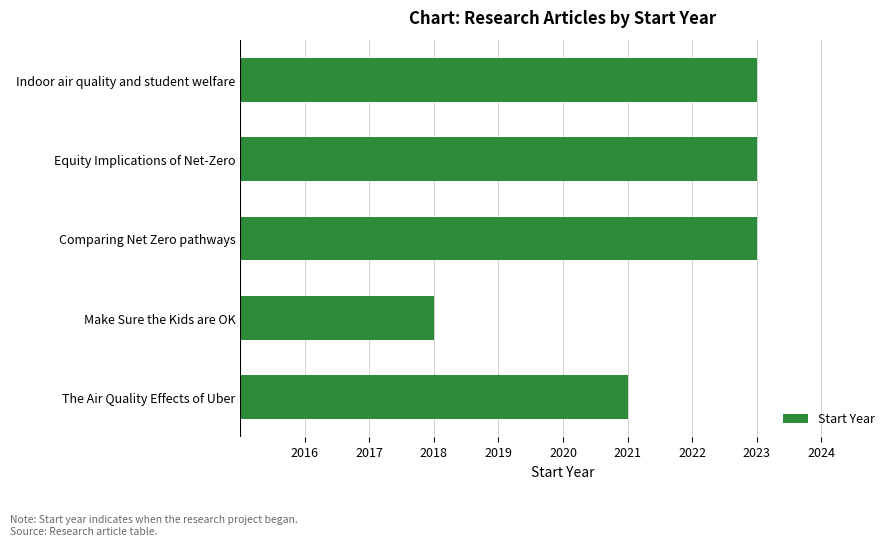

Reading bottom to top, what are all the values shown in this chart?

2021	2018	2023	2023	2023